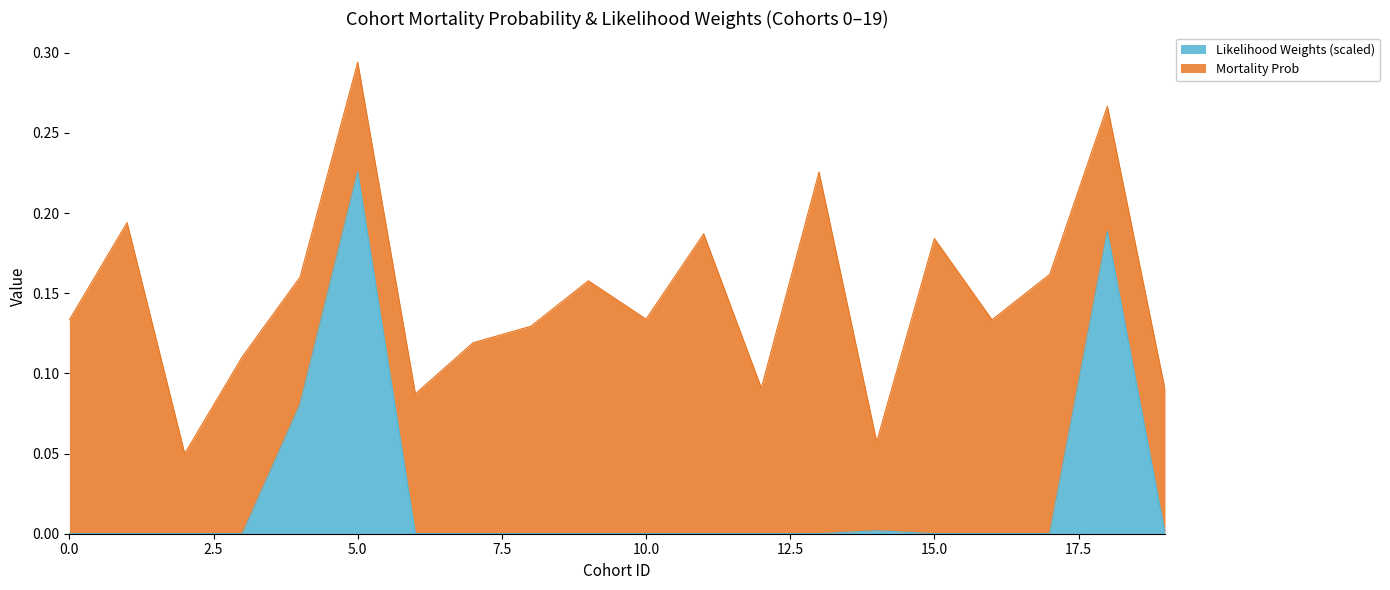

Does the chart display data point markers on the line(s)?

No